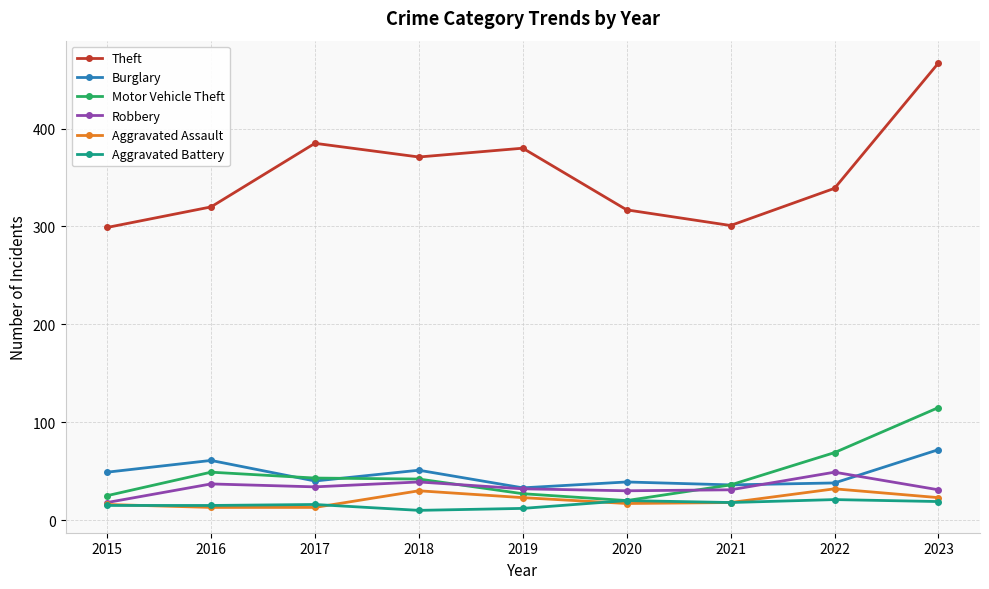

True or false: Robbery has more than 0 points higher than both neighbors.

True